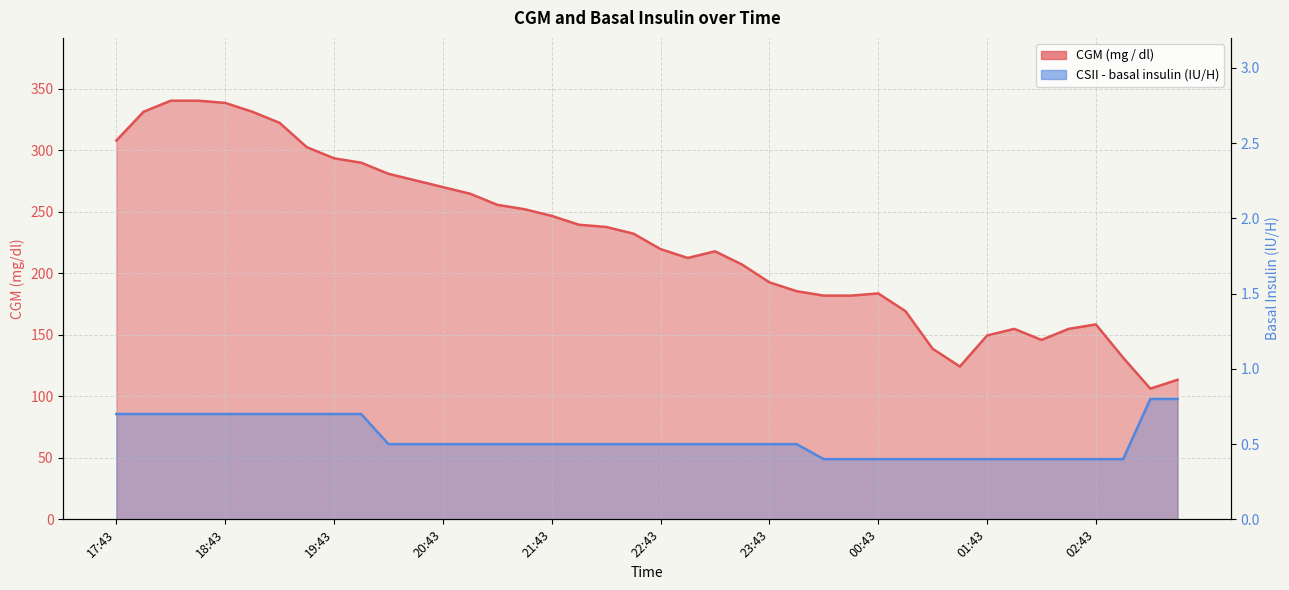

Reading left to right, list all the values displayed in this chart.

CGM (mg / dl): 307.8	331.2	340.2	340.2	338.4	331.2	322.2	302.4	293.4	289.8	280.8	275.4	270.0	264.6	255.6	252.0	246.6	239.4	237.6	232.2	219.6	212.4	217.8	207.0	192.6	185.4	181.8	181.8	183.6	169.2	138.6	124.2	149.4	154.8	145.8	154.8	158.4	131.4	106.2	113.4
CSII - basal insulin (Novolin R, IU / H): 0.7	0.7	0.7	0.7	0.7	0.7	0.7	0.7	0.7	0.7	0.5	0.5	0.5	0.5	0.5	0.5	0.5	0.5	0.5	0.5	0.5	0.5	0.5	0.5	0.5	0.5	0.4	0.4	0.4	0.4	0.4	0.4	0.4	0.4	0.4	0.4	0.4	0.4	0.8	0.8